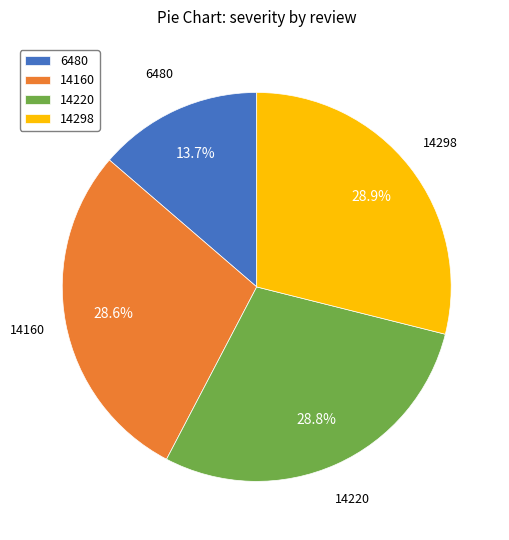

Combined, what portion of the pie is 14220 and 14298?

57.7%